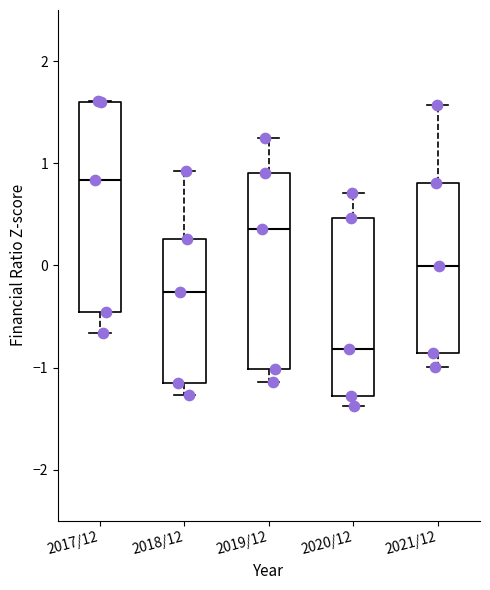

Which box is the tallest, from its lower edge to its upper edge?

2017/12